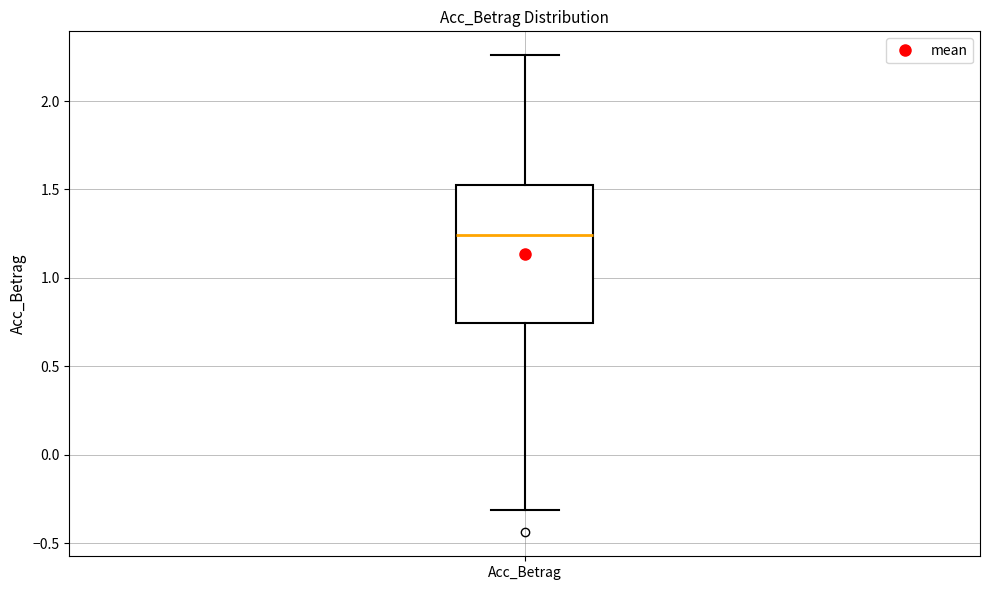

Read this box plot against the y-axis: the position of the median line, the range covered by the box, and the ends of both whiskers. The values are not printed on the chart, so give them approximately, as read against the axis.

median 1.25, box 0.75 to 1.50, whiskers -0.30 to 2.25